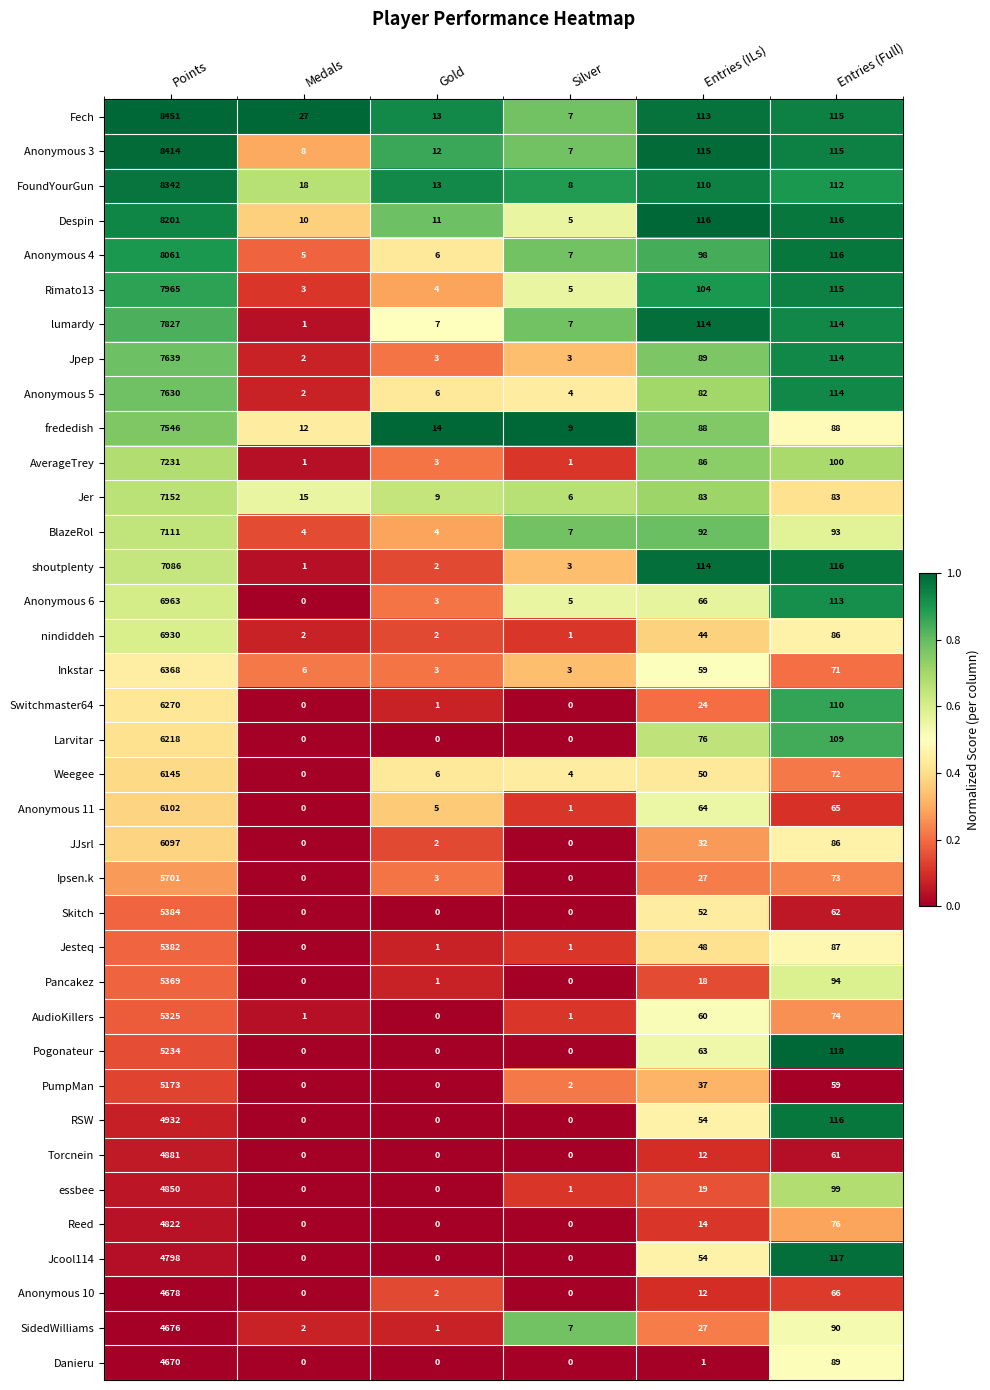

At which category is the sum across all series the highest?

Points